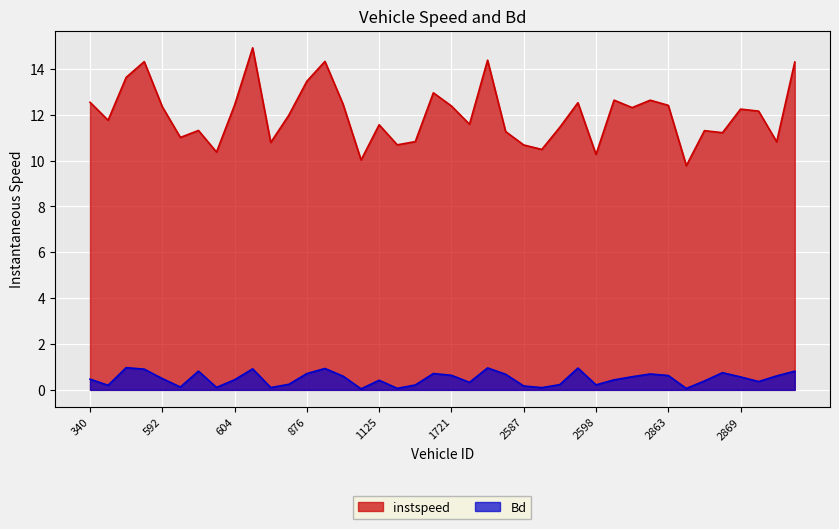

What is the sum of all instspeed values?

480.4